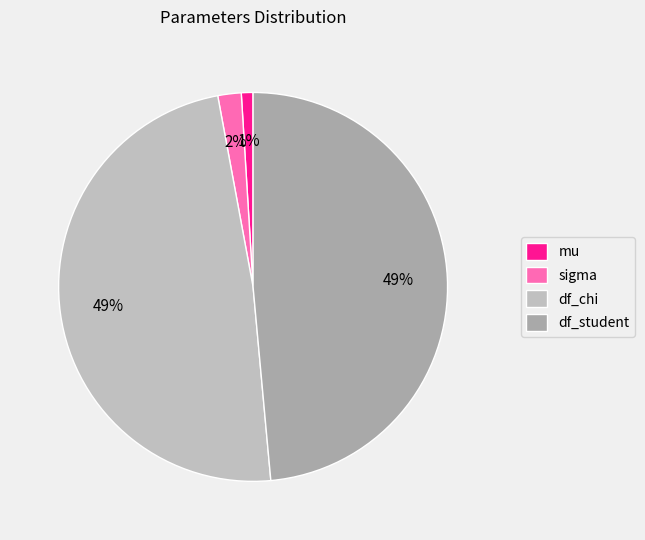

How many segments does this pie chart have?

4